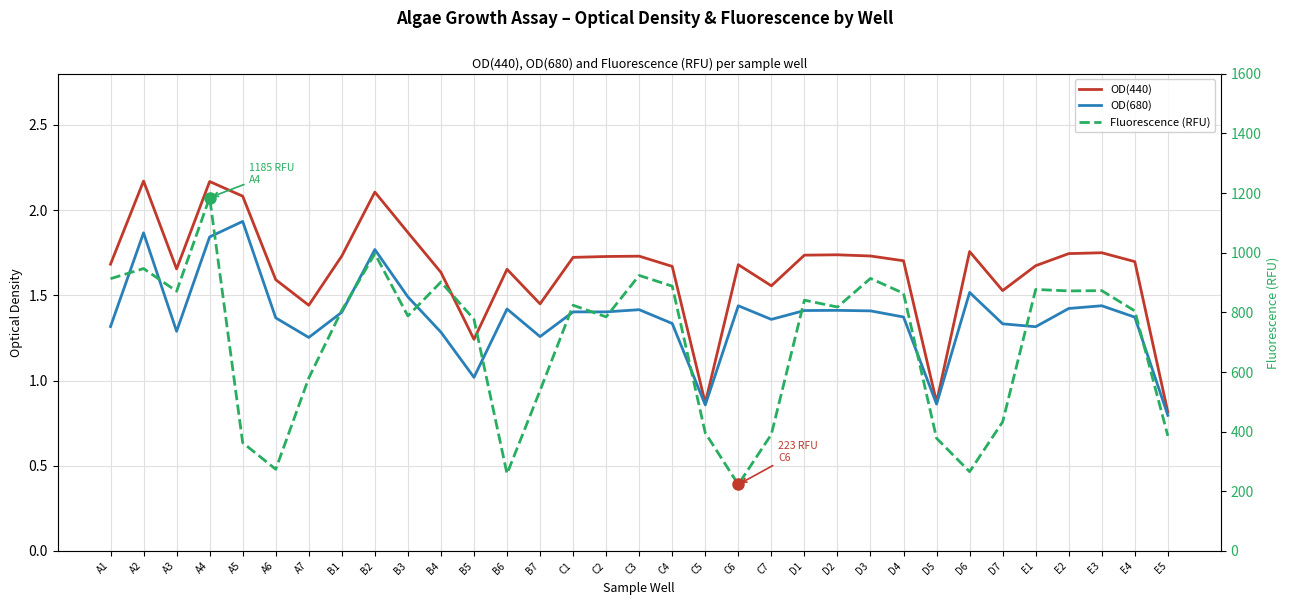

What is the sum of all Fluorescence (RFU) values?

22959.0